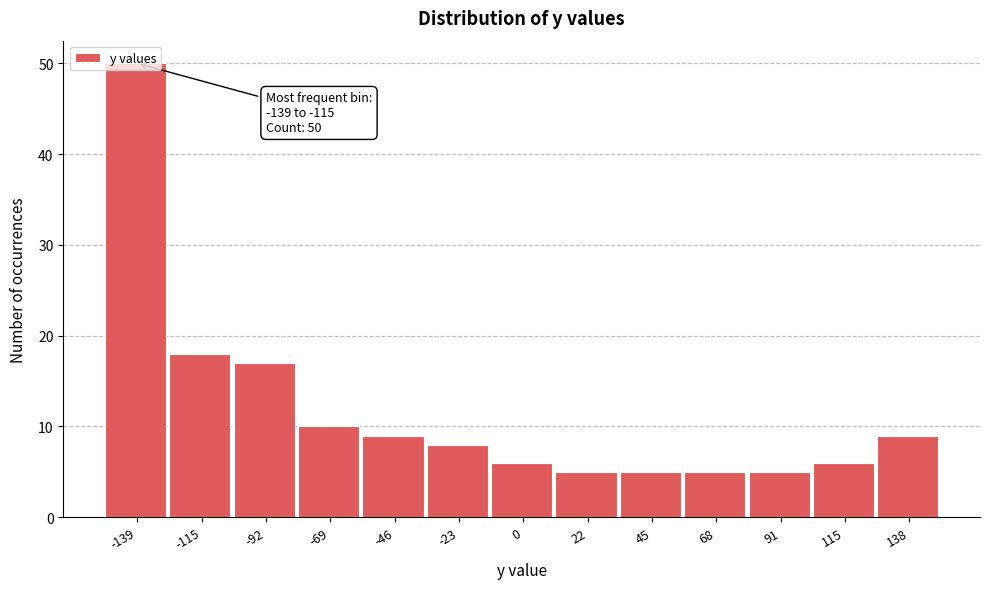

What is the maximum value shown in the chart?

50